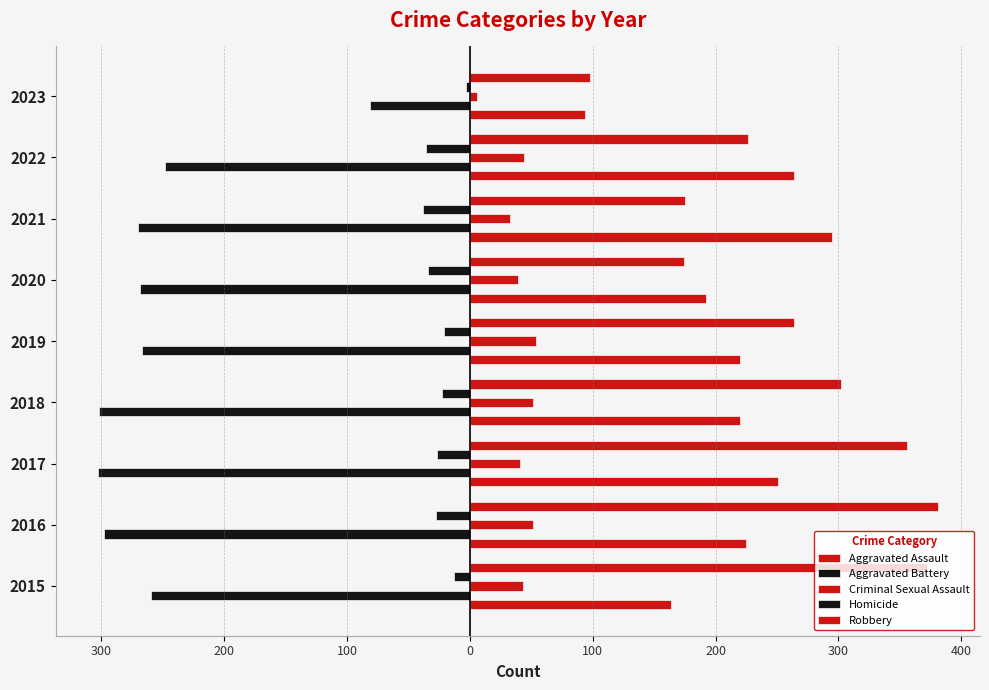

Reading left to right, list all the values displayed in this chart.

Aggravated Assault: 164	225	251	220	220	192	295	264	94
Aggravated Battery: -260	-298	-303	-302	-267	-269	-270	-248	-81
Criminal Sexual Assault: 43	51	41	51	54	39	33	44	6
Homicide: -13	-28	-27	-23	-21	-34	-38	-36	-3
Robbery: 372	381	356	302	264	174	175	226	98